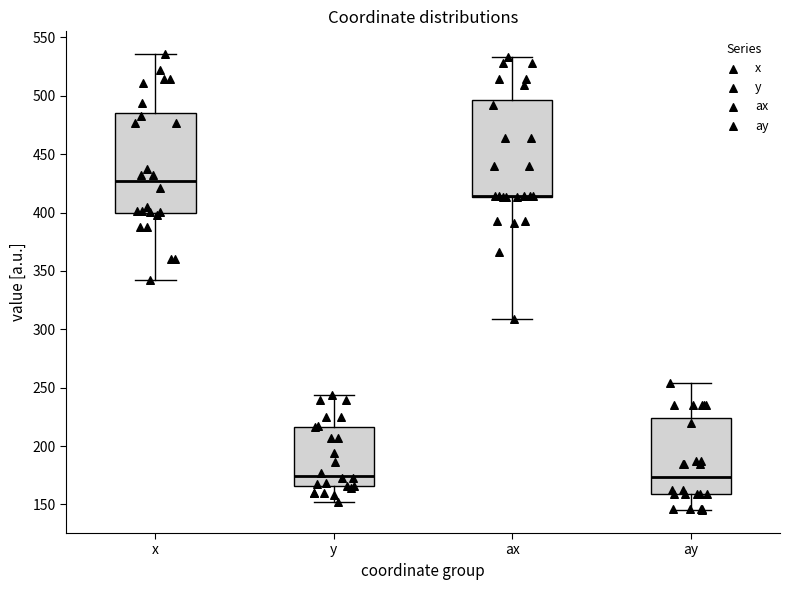

Reading left to right, transcribe this box plot: for each box, give where its median line is, the range the box spans, and where its two whiskers end, as read against the y-axis. The values are not printed on the chart, so give them approximately, as read against the axis.

x: median 425, box 400 to 485, whiskers 345 to 535
y: median 175, box 165 to 215, whiskers 150 to 245
ax: median 415 (drawn on the box's lower edge), box 415 to 495, whiskers 310 to 535
ay: median 175, box 160 to 225, whiskers 145 to 255